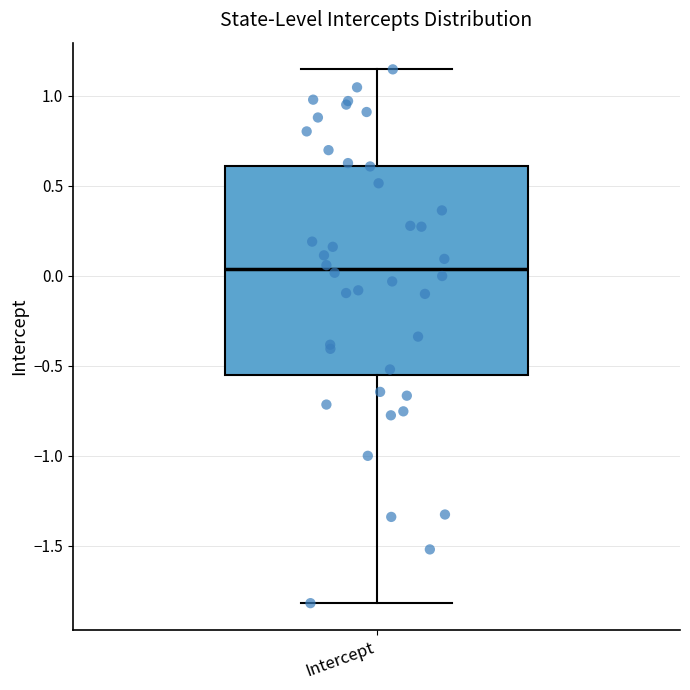

Where is the lower edge of the box for Intercept on the y-axis? The values are not printed on the chart, so give them approximately, as read against the axis.

-0.55